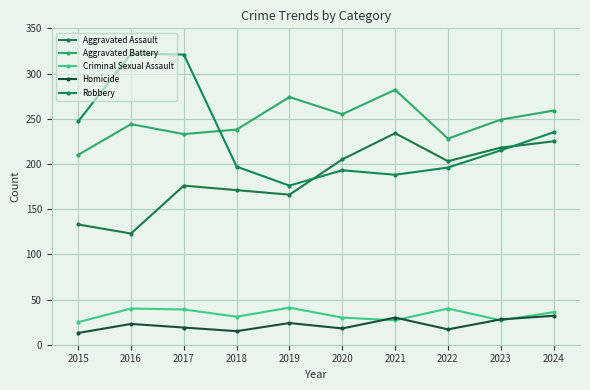

Which series ends up on top after the final intersection of Homicide and Criminal Sexual Assault?

Criminal Sexual Assault